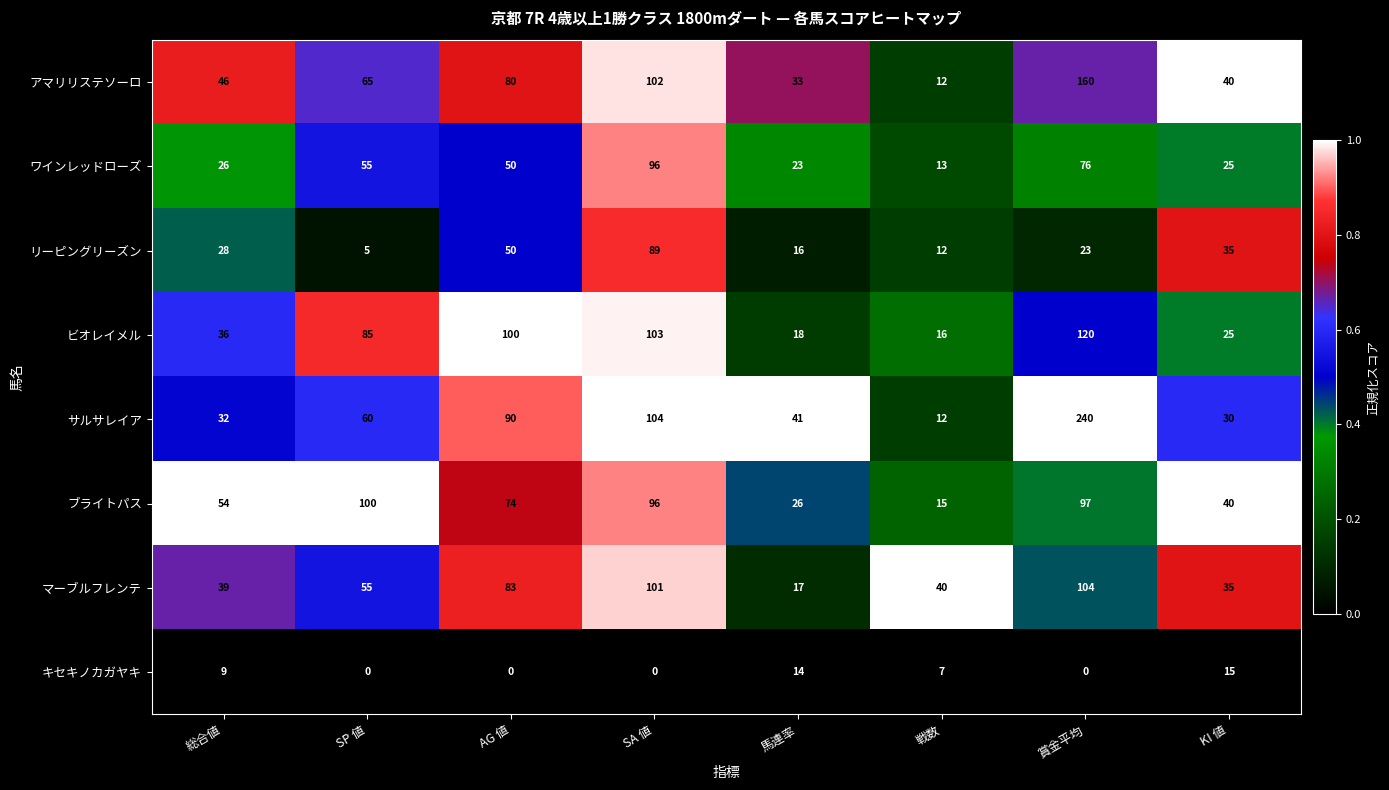

What is the difference between the maximum and minimum values in the リーピングリーズン series?

84